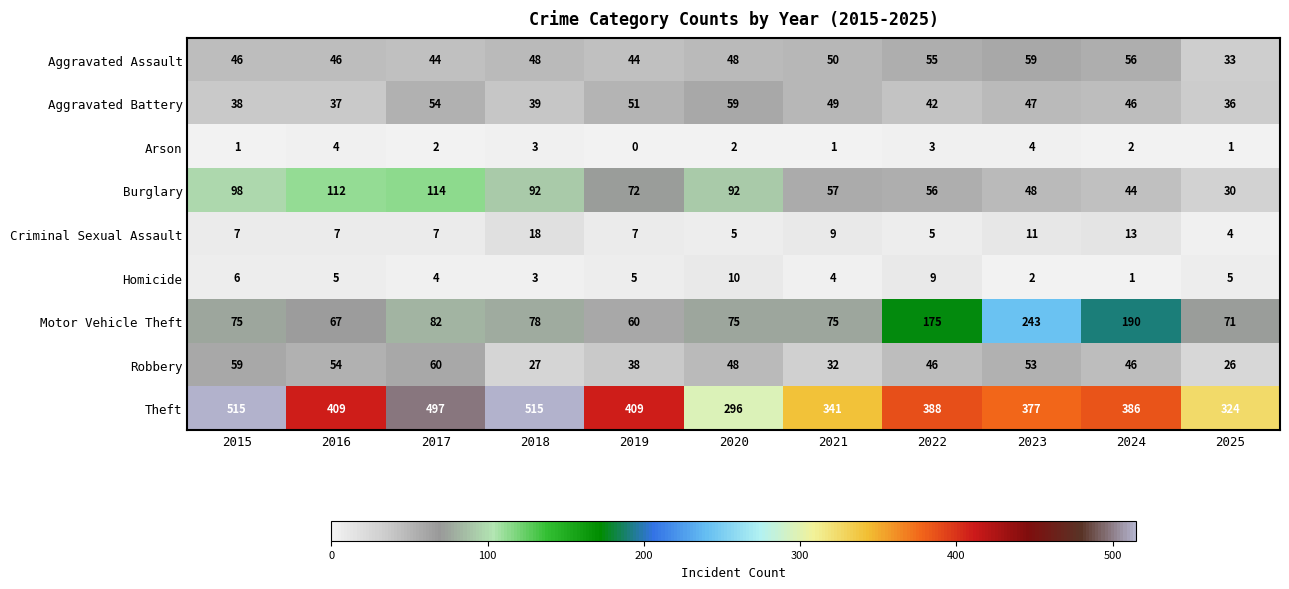

What is the spread (max minus min) of values at 2024?

385